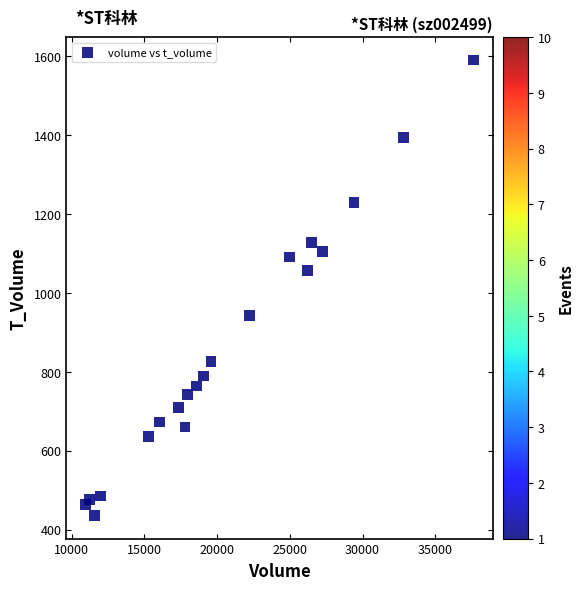

What is the range of X values (max minus min)?

26645